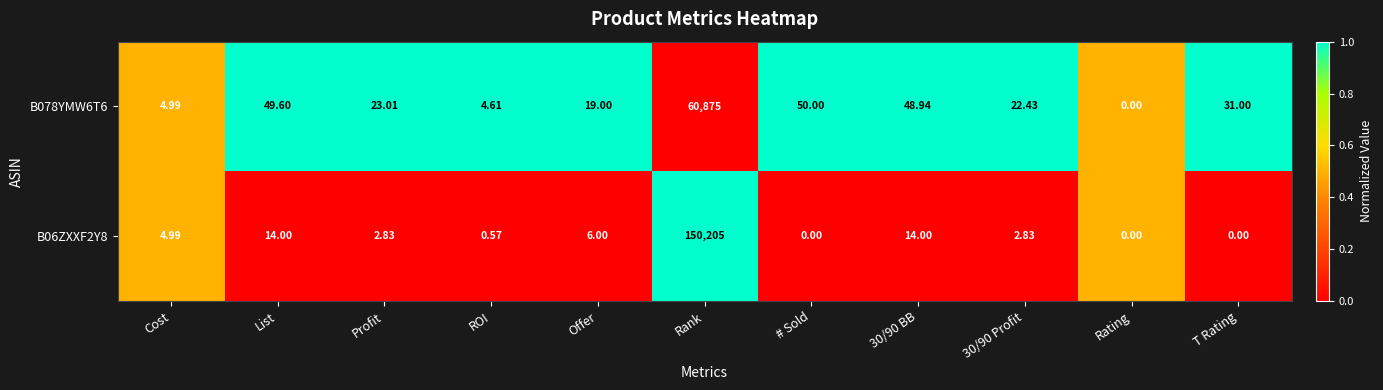

At which category is the sum across all series the highest?

Rank